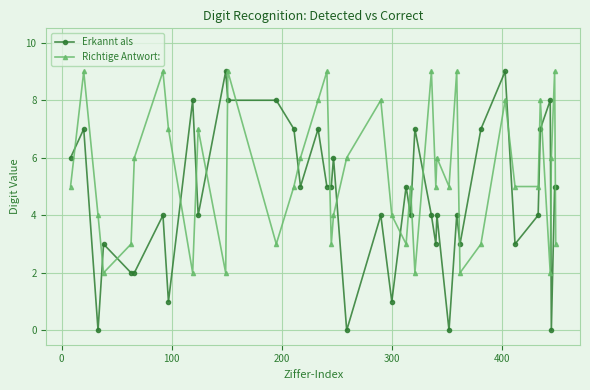

Which series has the largest total across all categories?

Richtige Antwort: